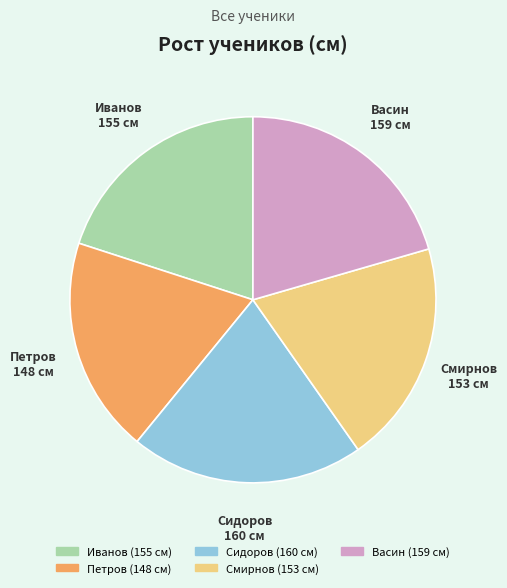

What is the ratio of the value at Сидоров to the value at Васин?

1.0